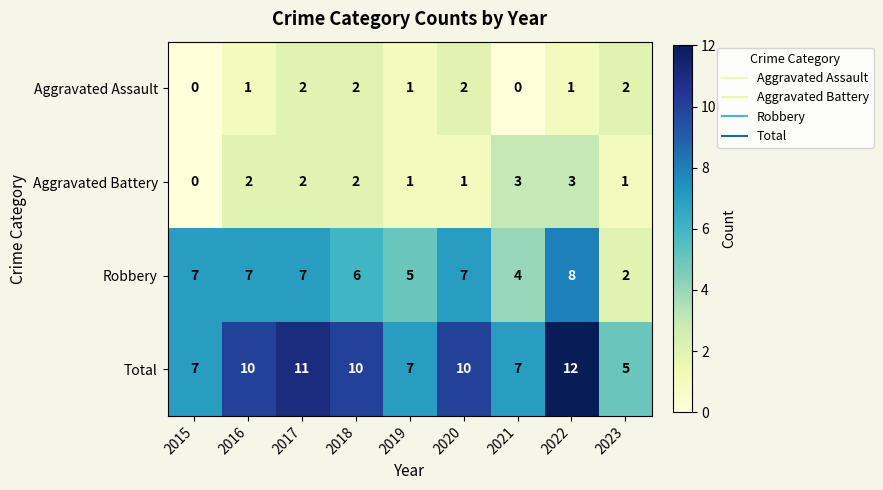

What is the sum of all Aggravated Assault values?

11